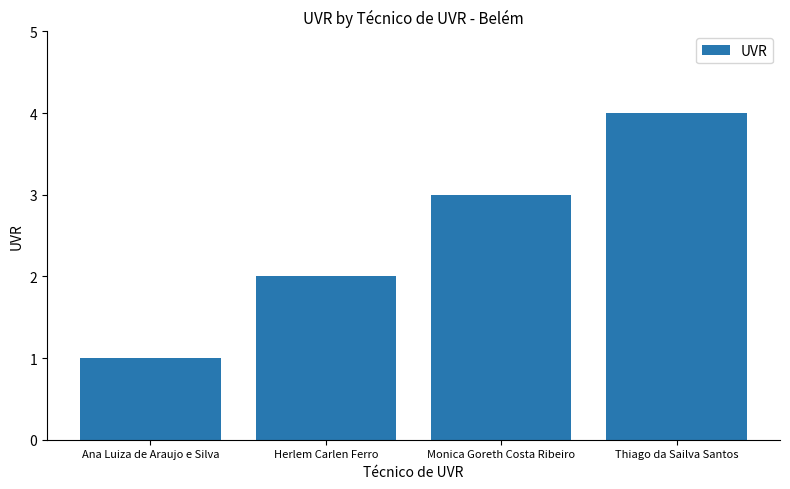

The value at Ana Luiza de Araujo e Silva is 2. True or false?

False